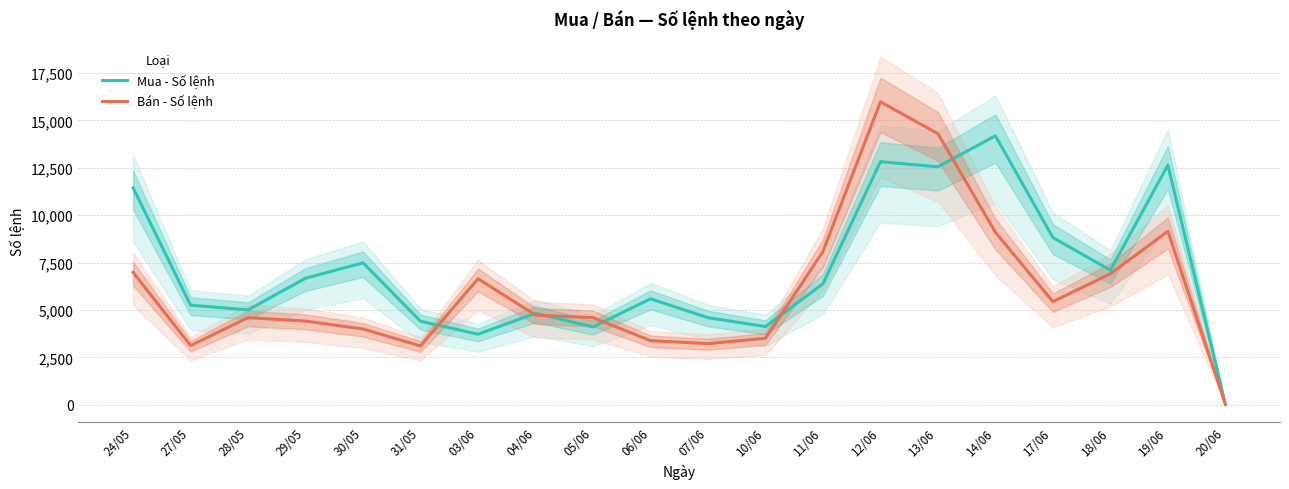

Rank the series by their average value, from lowest to highest.

Bán - Số lệnh, Mua - Số lệnh